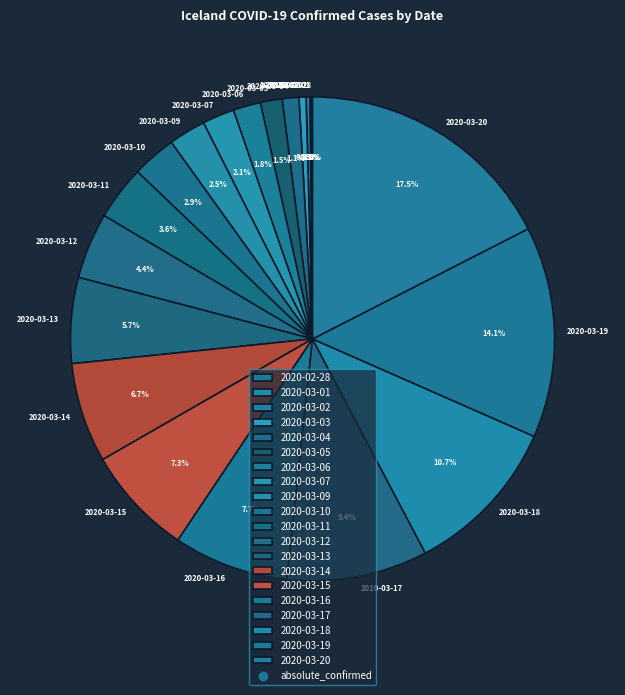

To the nearest percent, what portion does 2020-03-12 represent?

4%